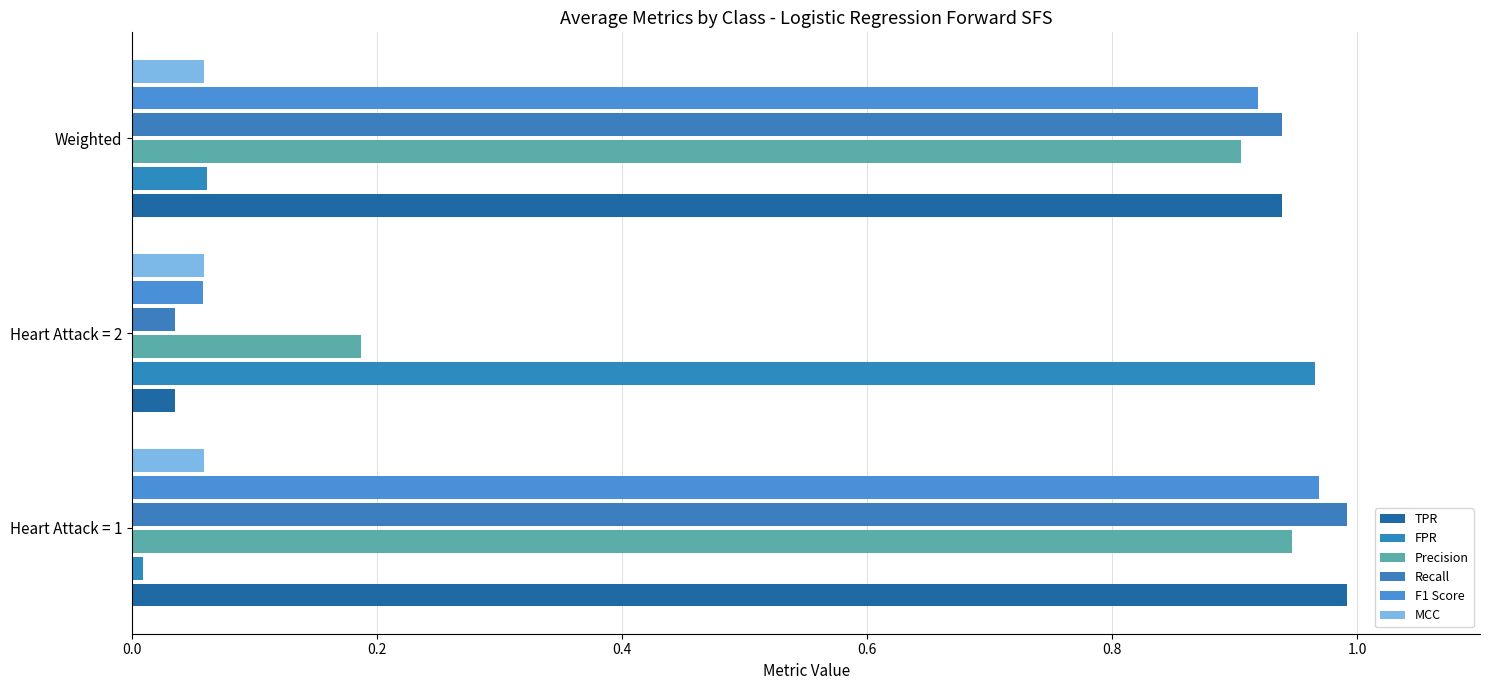

Count the number of data series in this chart.

6